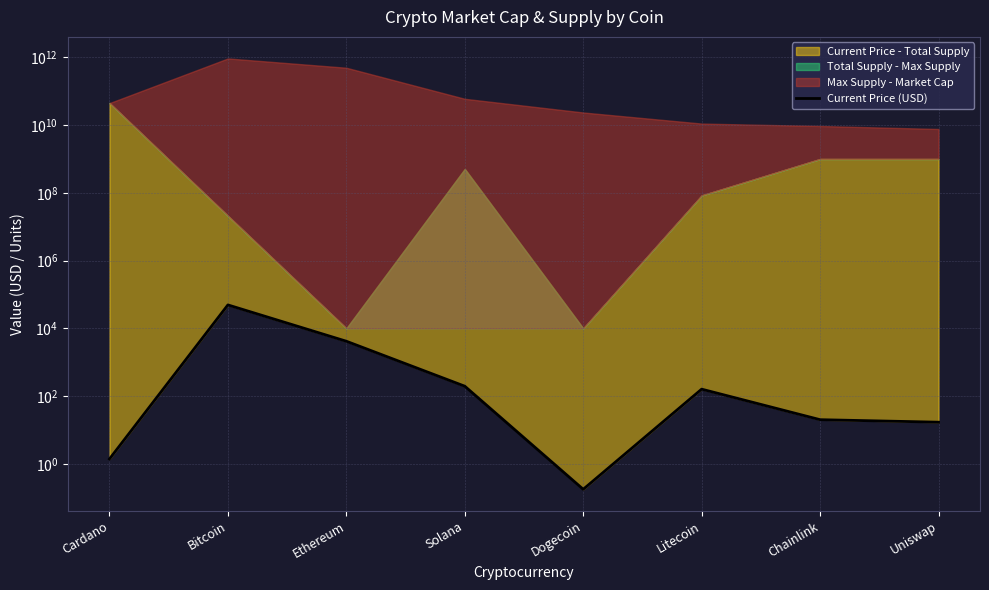

True or false: there are more than 0 points higher than both neighbors.

True